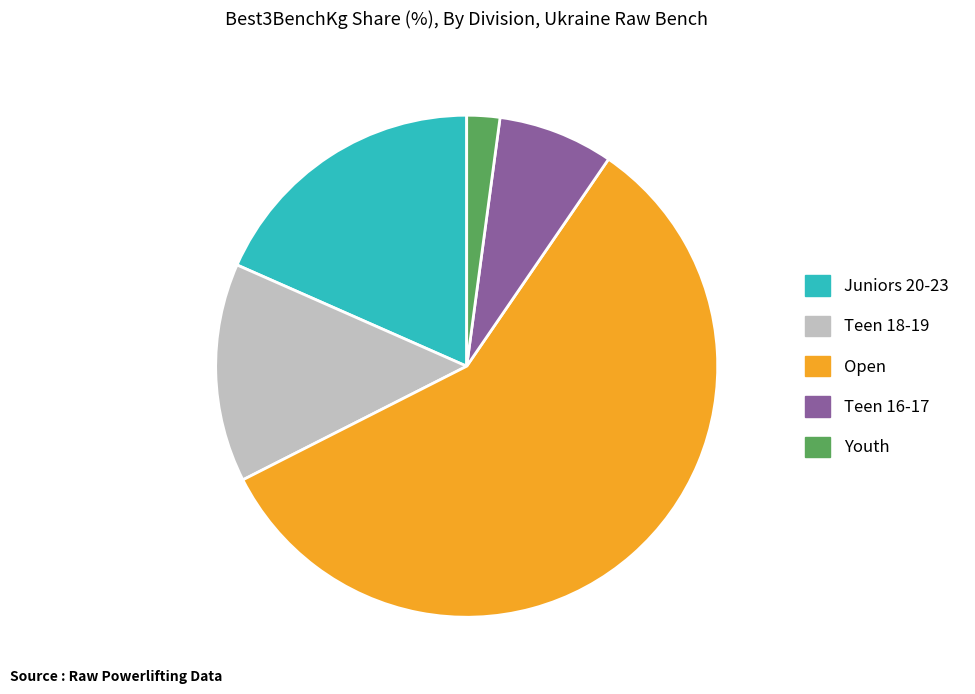

Is there any slice that represents more than half of the pie?

Yes